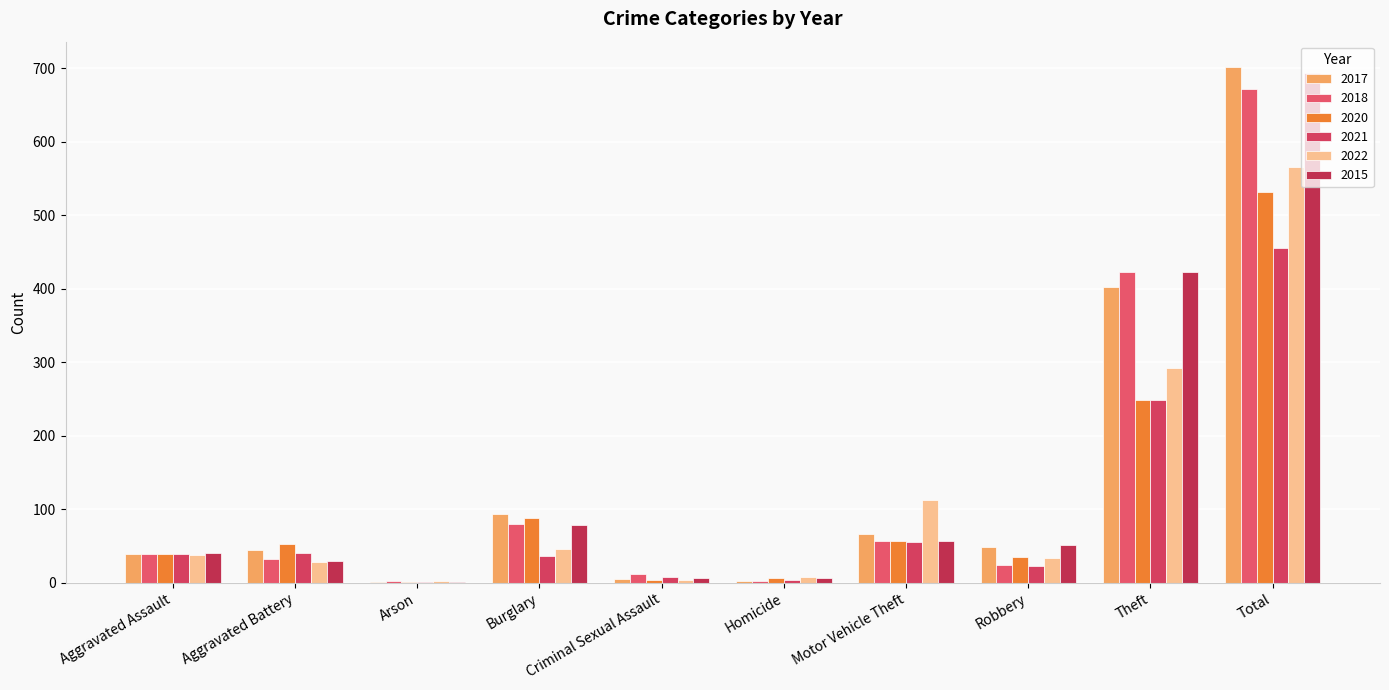

Between Burglary and Theft, which series saw the biggest shift?

2015